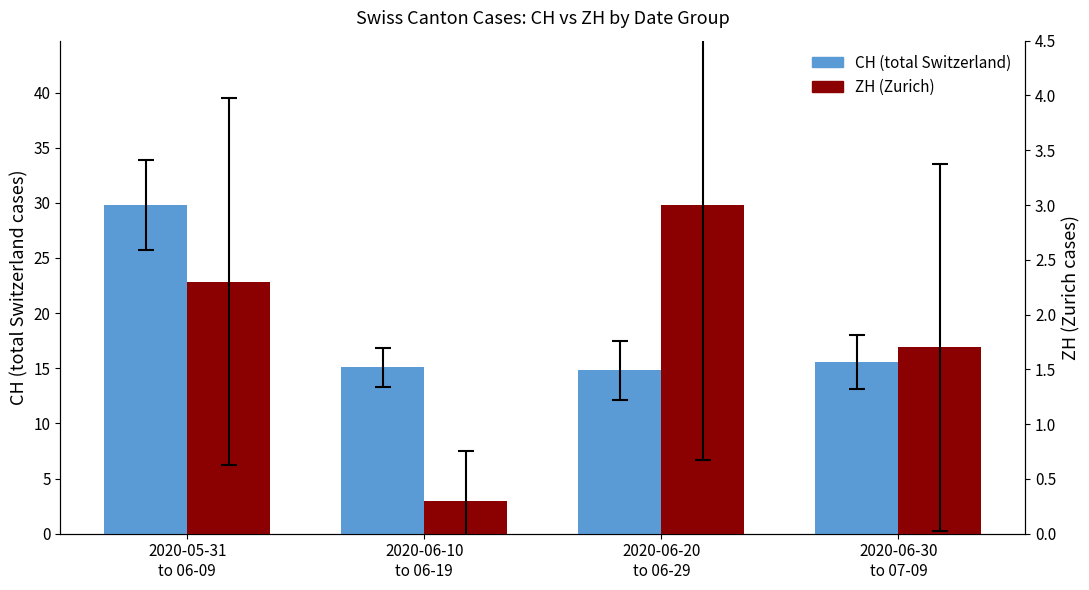

How many values in the CH (total Switzerland) series are below 15?

1